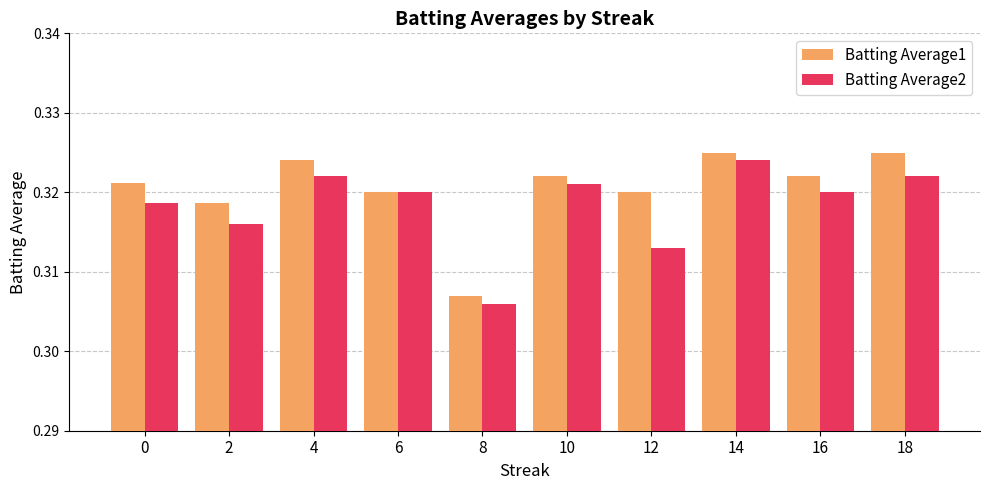

Count the Batting Average1 values in the range 0 to 1.

10